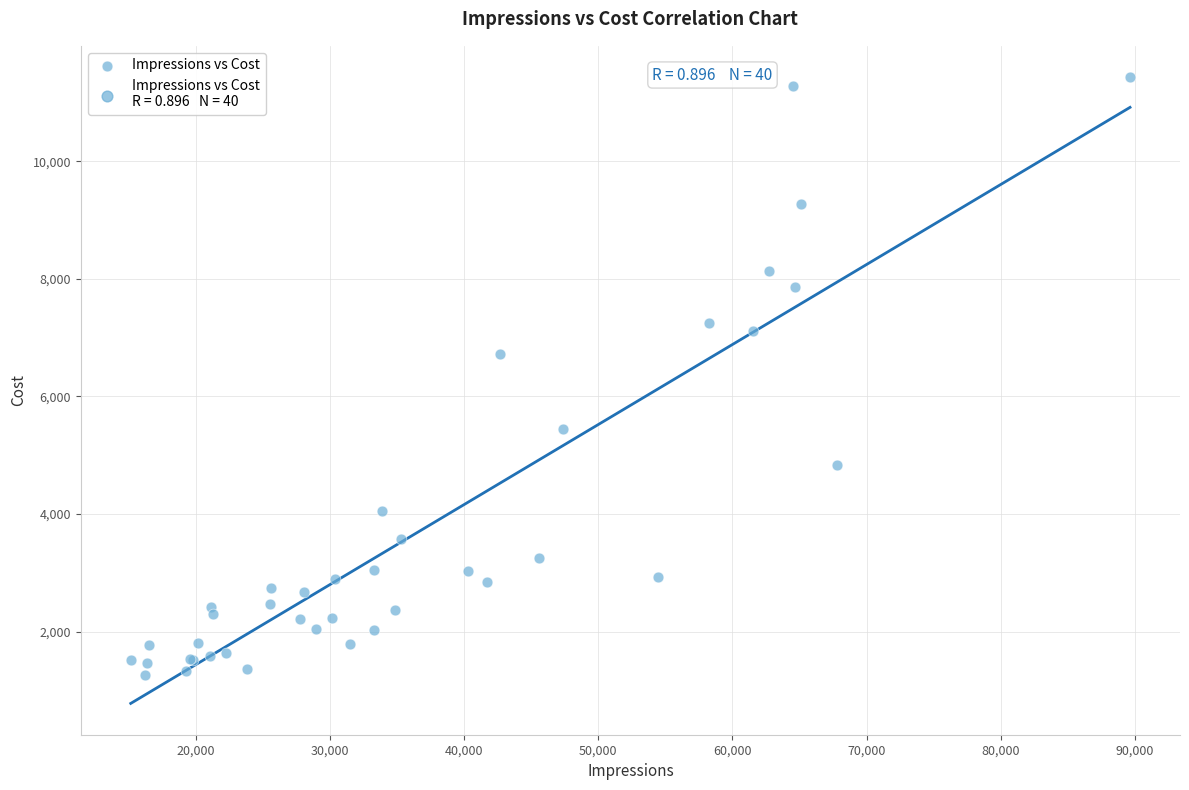

What Y value in the scatter plot is closest to 6347?

6716.2